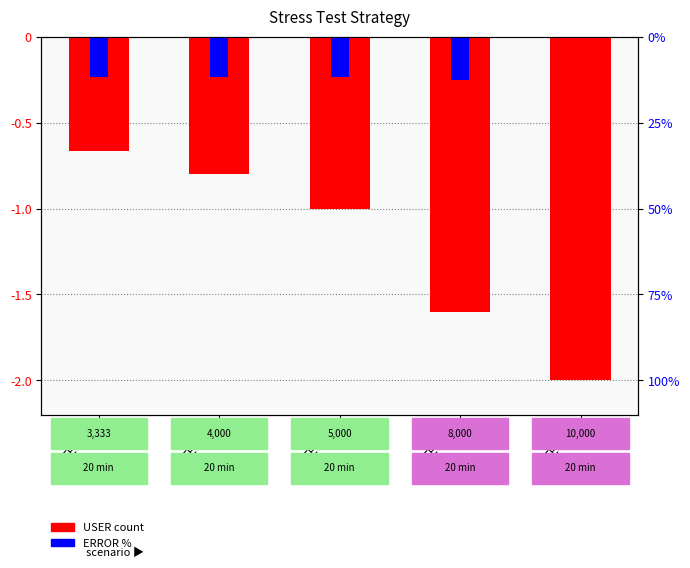

List the series in order of their overall mean, highest first.

ERROR %, USER count